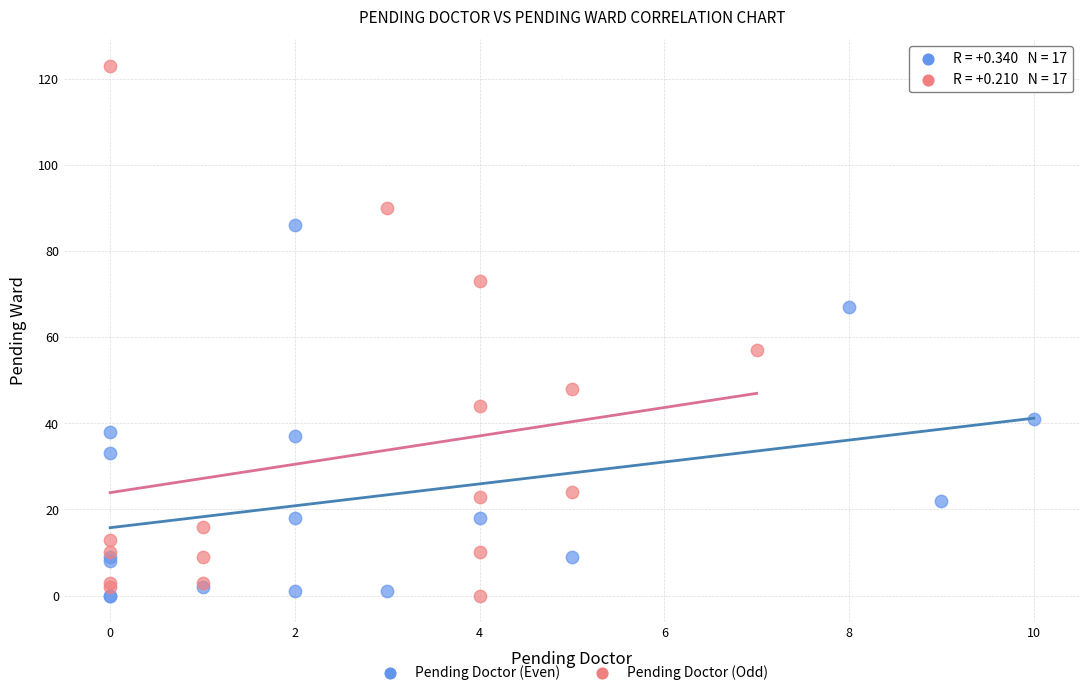

Which series has the widest spread of Y values?

Pending Doctor (Odd)